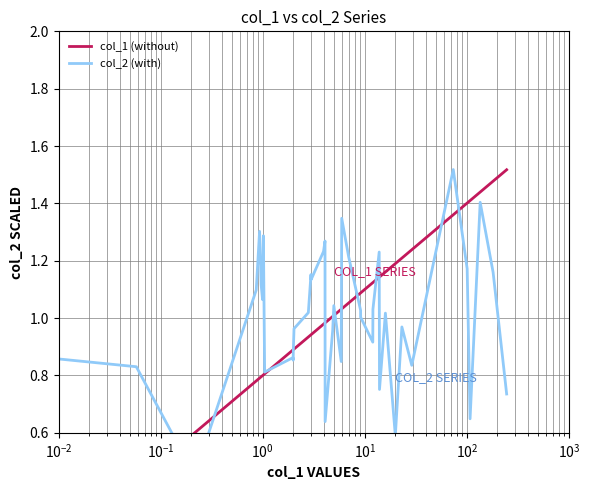

At which label does col_2 (with) reach its minimum?

$\mathdefault{10^{-1}}$